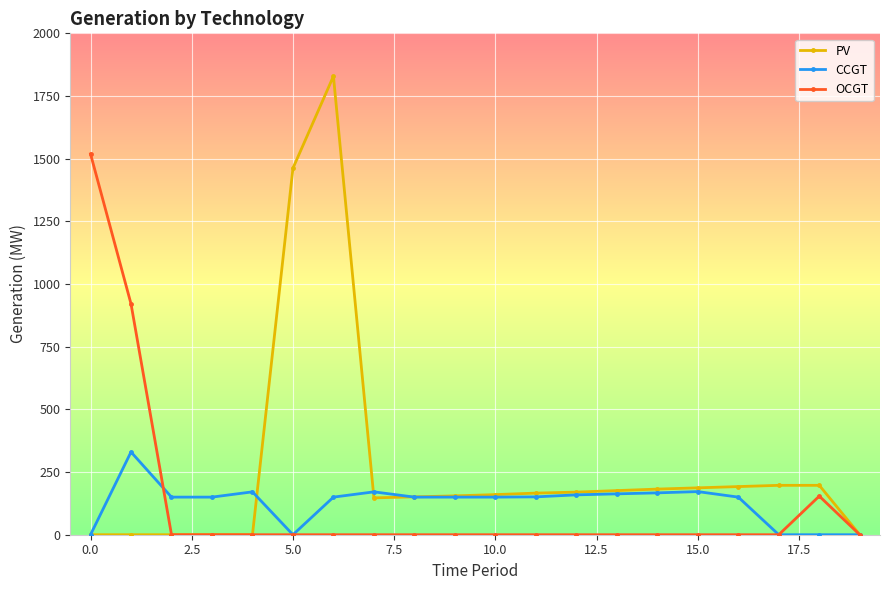

What is the sum of all PV values?

5371